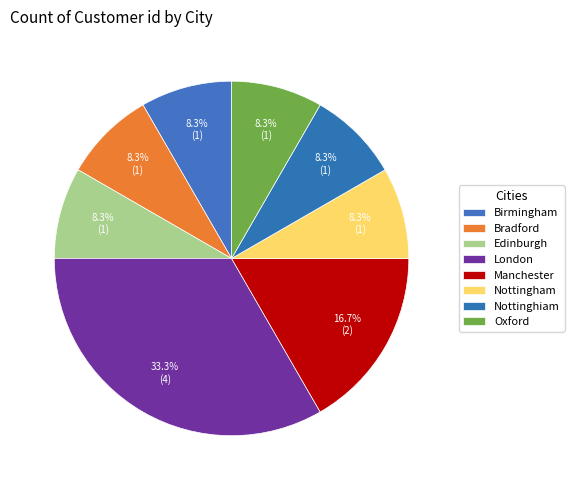

How many slices are in this pie chart?

8